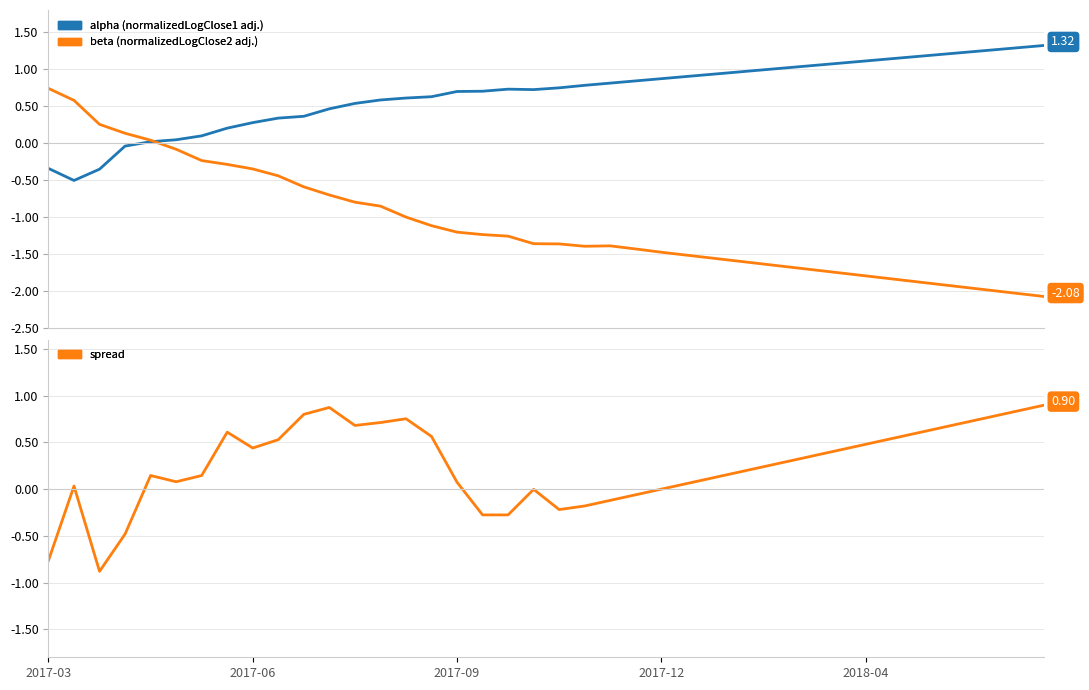

True or false: alpha has a value of 0.7 at 35.

False